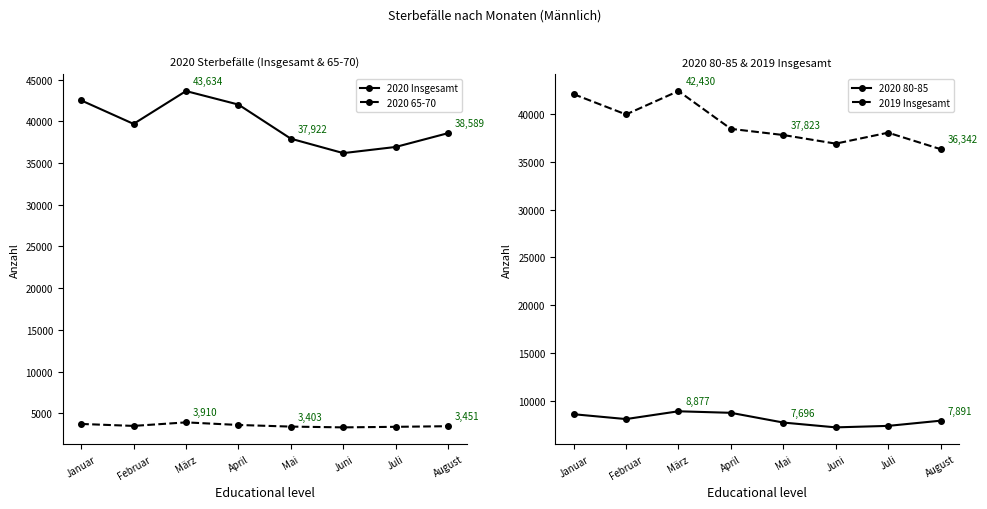

What is the label of the 3rd point from the right?

Juni